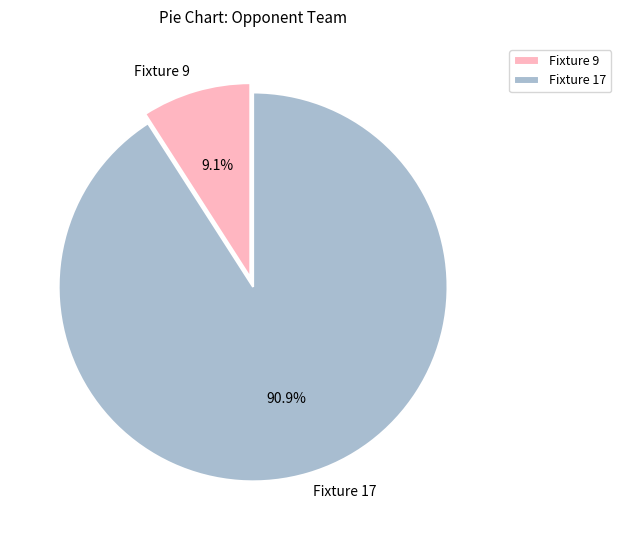

Is there a majority slice in this chart?

Yes